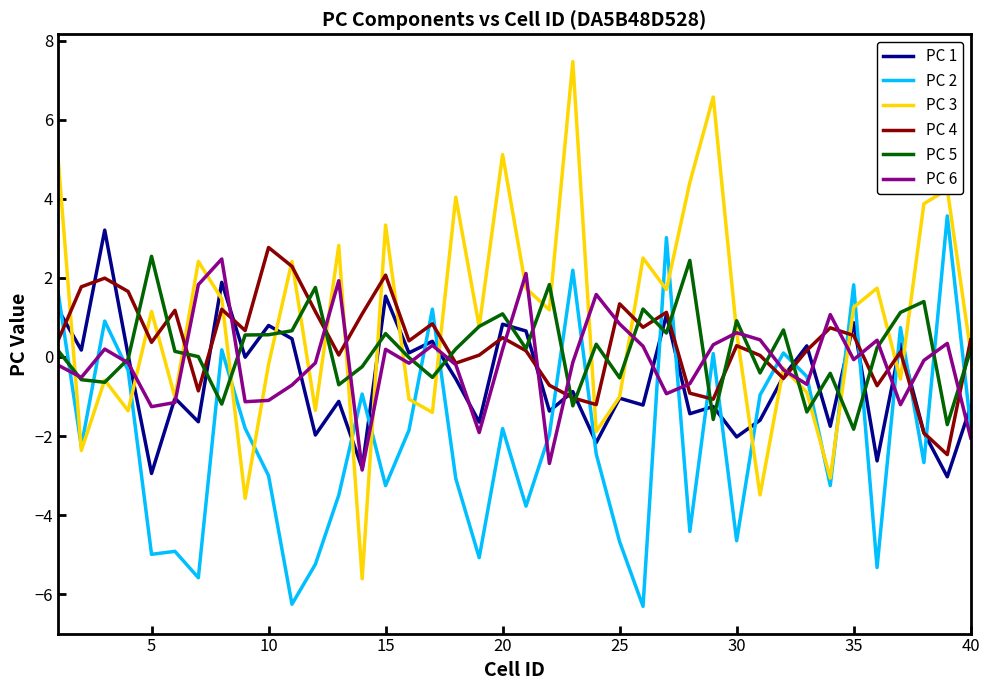

Which series ends up on top after the final intersection of PC 3 and PC 6?

PC 3